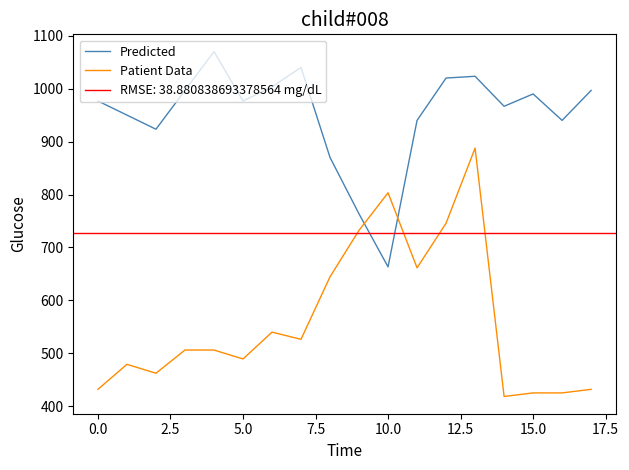

How many times do Predicted and Patient Data cross each other?

2